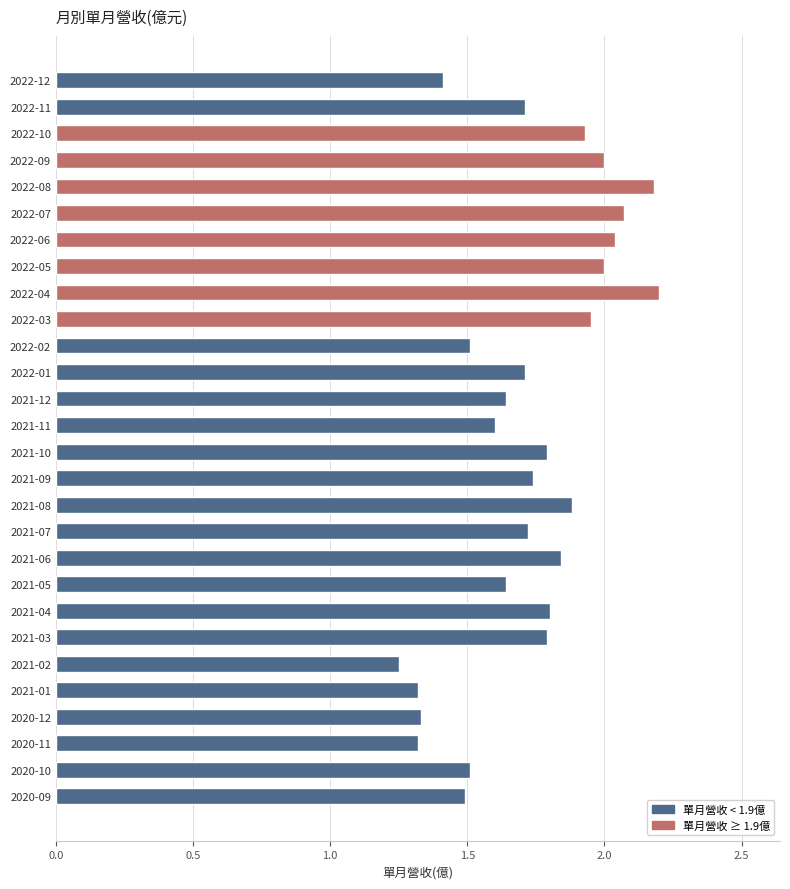

Reading left to right, list all the values displayed in this chart.

2022-12=1.4	2022-11=1.7	2022-10=1.9	2022-09=2.0	2022-08=2.2	2022-07=2.1	2022-06=2.0	2022-05=2.0	2022-04=2.2	2022-03=1.9	2022-02=1.5	2022-01=1.7	2021-12=1.6	2021-11=1.6	2021-10=1.8	2021-09=1.7	2021-08=1.9	2021-07=1.7	2021-06=1.8	2021-05=1.6	2021-04=1.8	2021-03=1.8	2021-02=1.2	2021-01=1.3	2020-12=1.3	2020-11=1.3	2020-10=1.5	2020-09=1.5